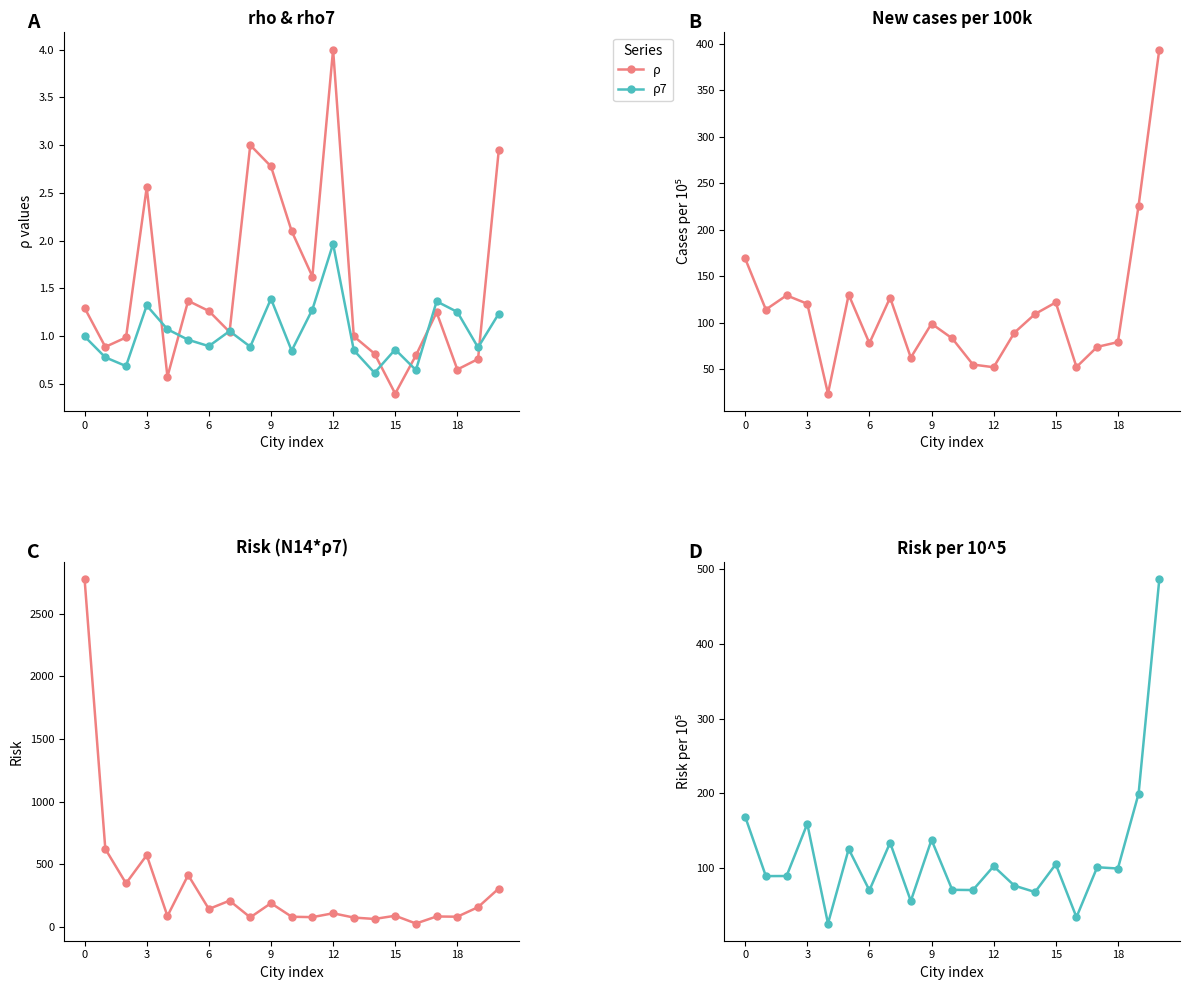

The value of Risk (N14·ρ7) at 16 is 28.4. True or false?

True